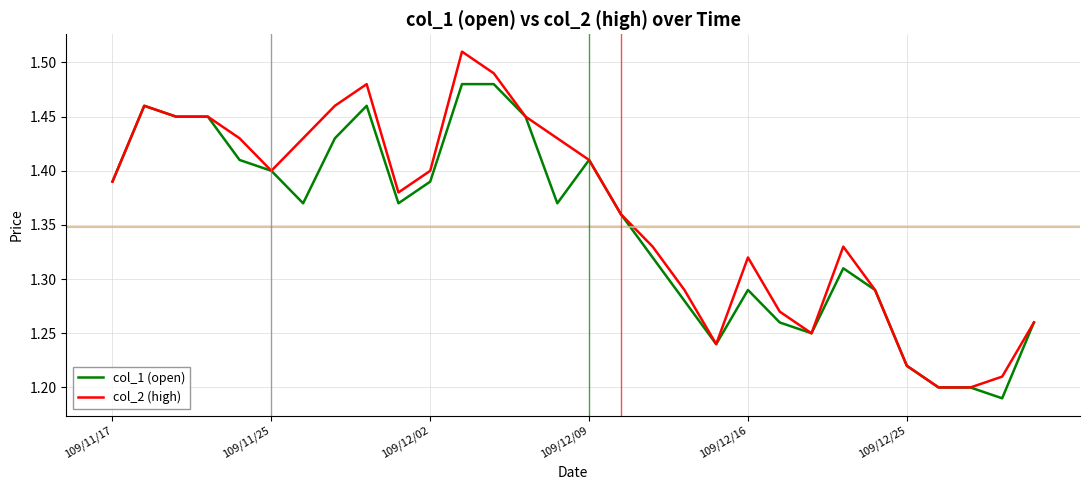

Count the col_1 (open) values in the range 1 to 2.

30